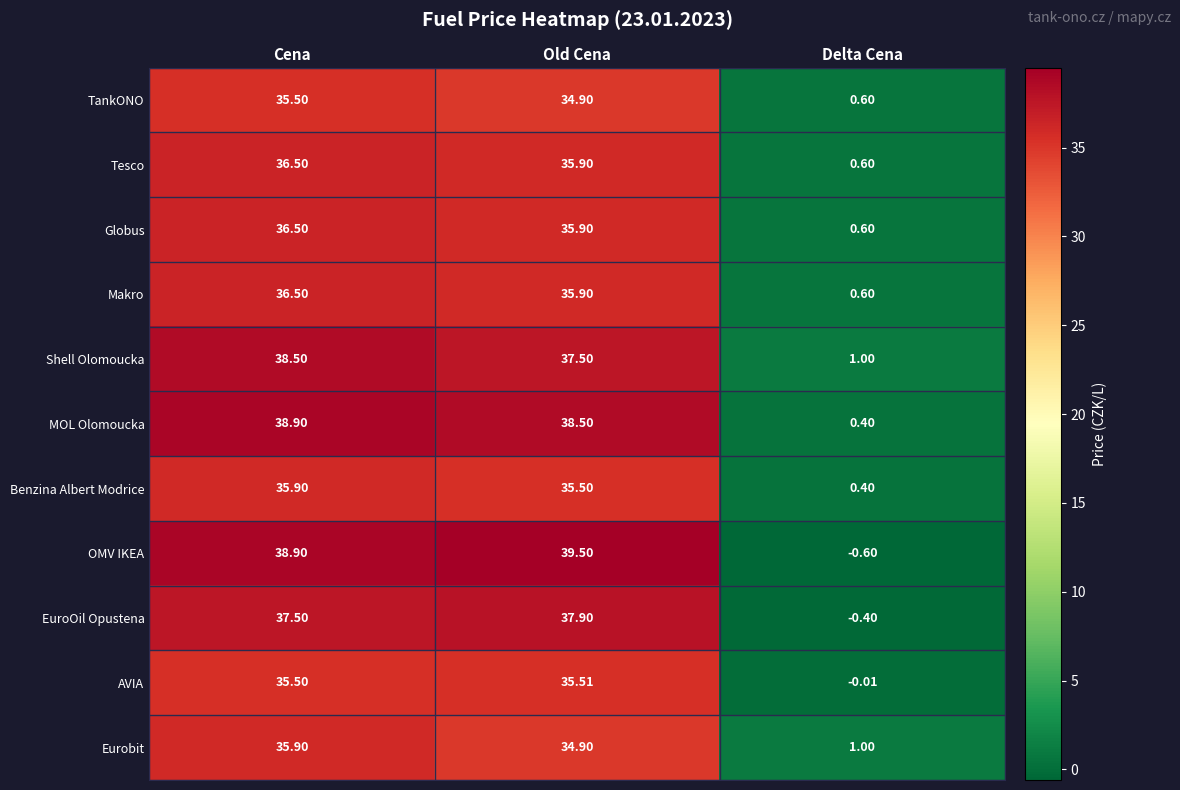

What is the greatest value displayed?

39.5